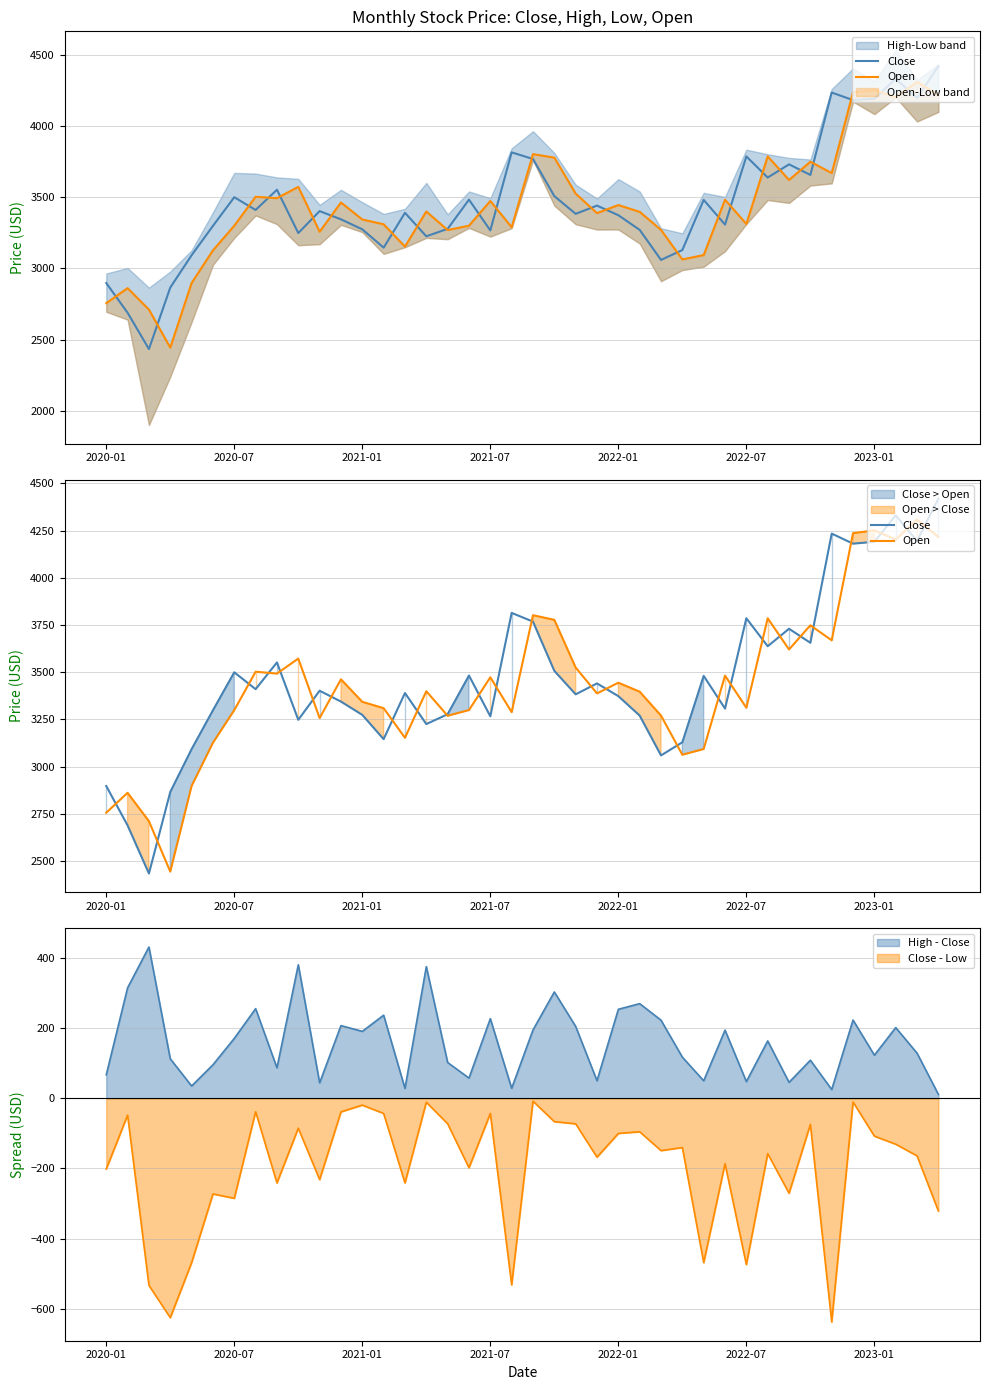

What is the minimum value for Close - Low?

-637.5